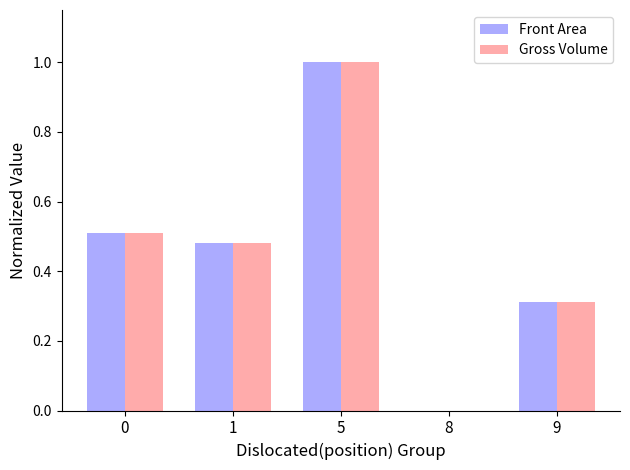

At which category is the sum across all series the highest?

5